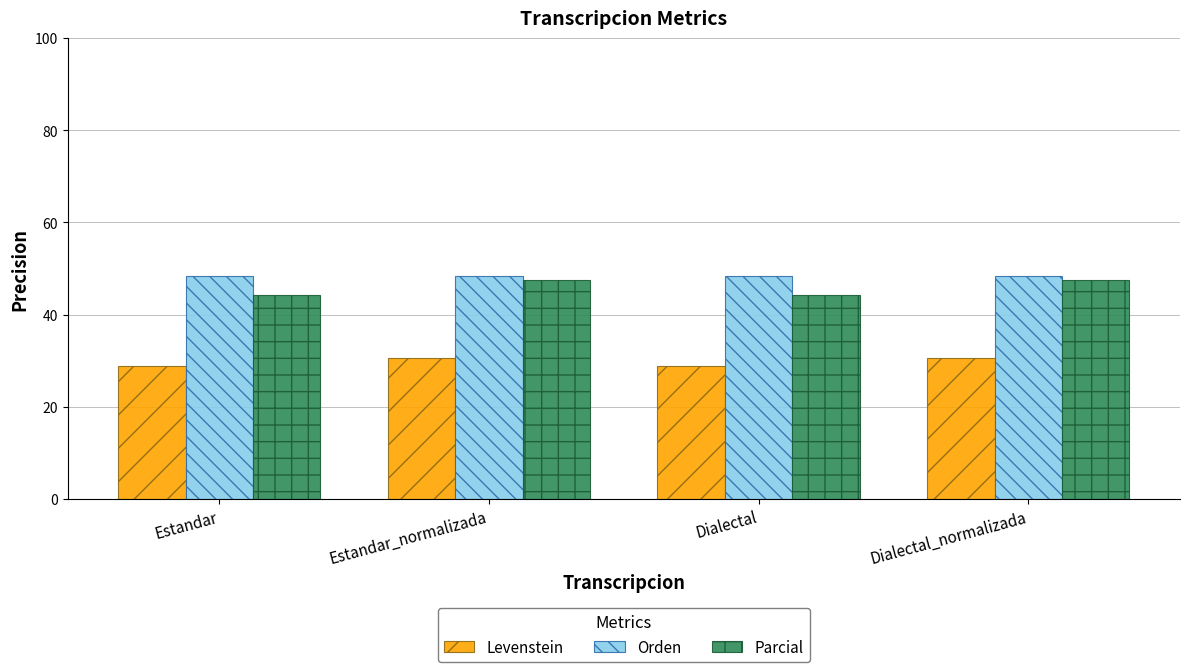

Reading right to left, list all the values displayed in this chart.

Levenstein: Dialectal_normalizada=30.6	Dialectal=28.9	Estandar_normalizada=30.6	Estandar=28.9
Orden: Dialectal_normalizada=48.4	Dialectal=48.4	Estandar_normalizada=48.4	Estandar=48.4
Parcial: Dialectal_normalizada=47.5	Dialectal=44.3	Estandar_normalizada=47.5	Estandar=44.3